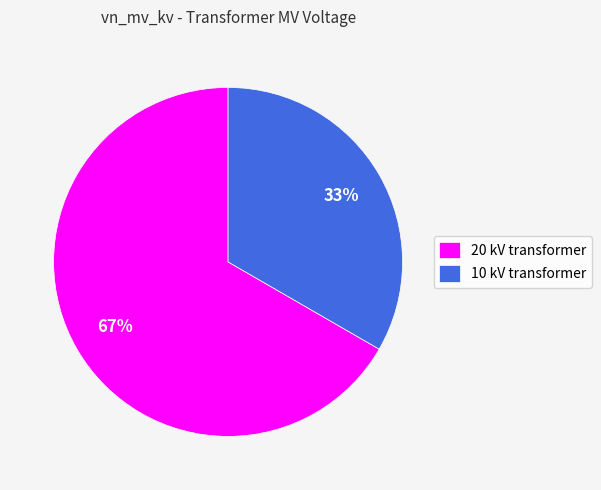

Which category has the smallest portion of the pie?

10 kV transformer